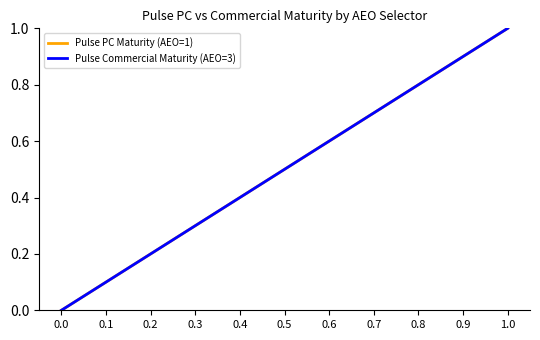

What is the label of the 8th point from the right?

0.3